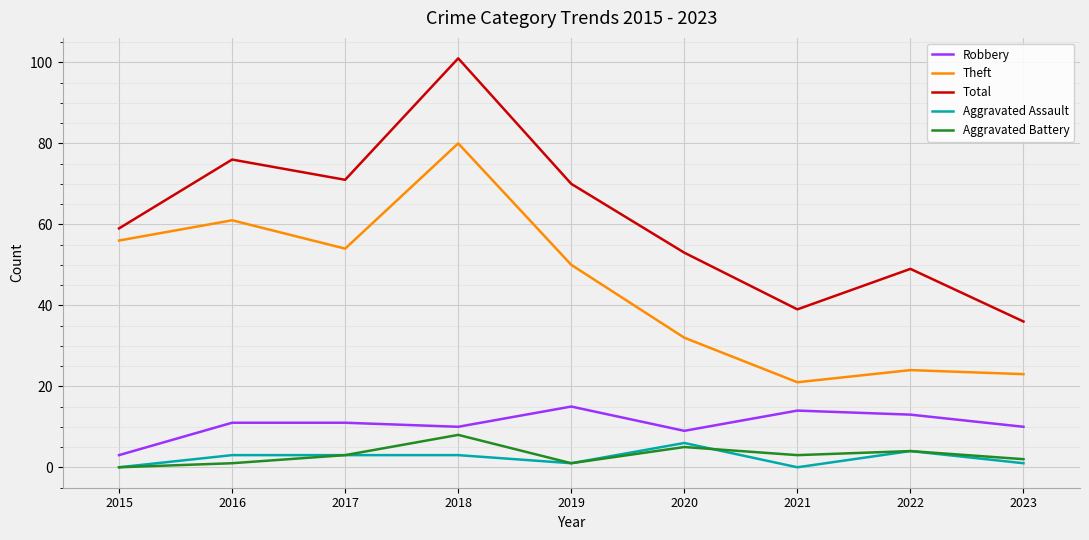

What is the total value across all series at 2023?

72